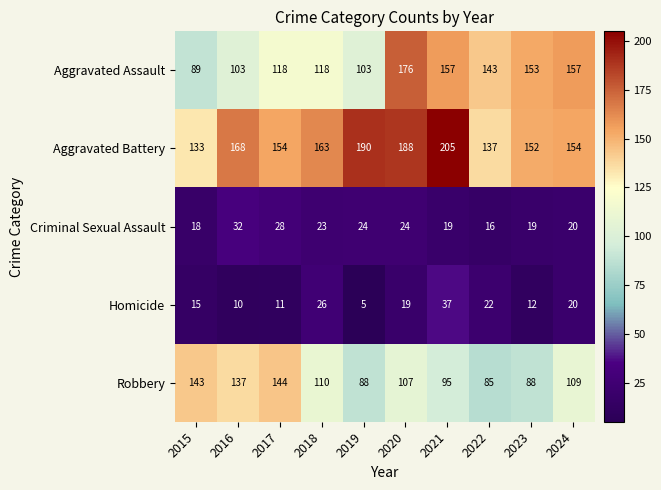

At which label does Aggravated Battery reach its minimum?

2015